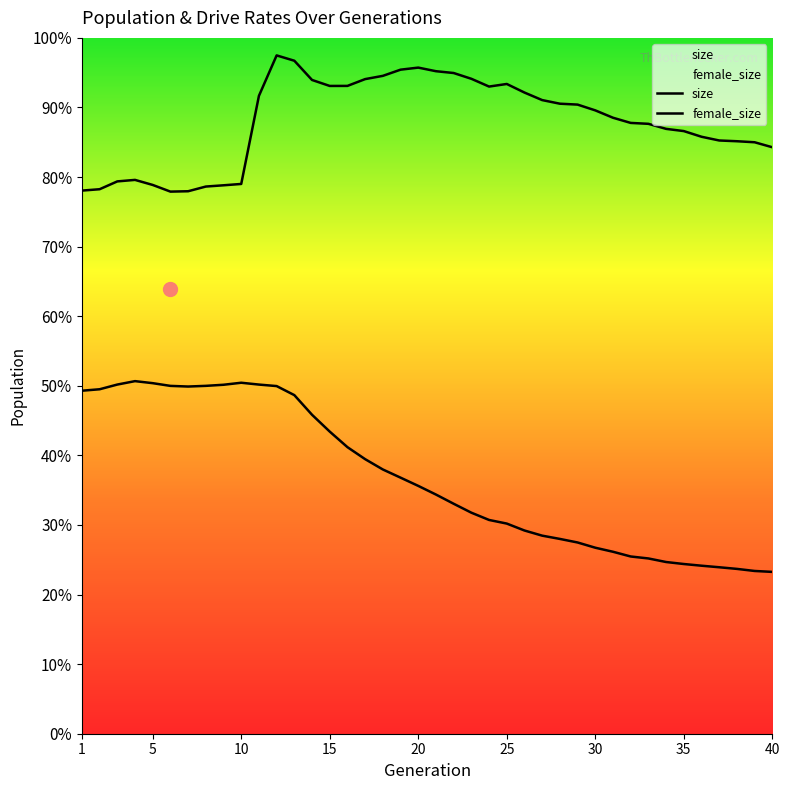

At which category is the sum across all series the highest?

12